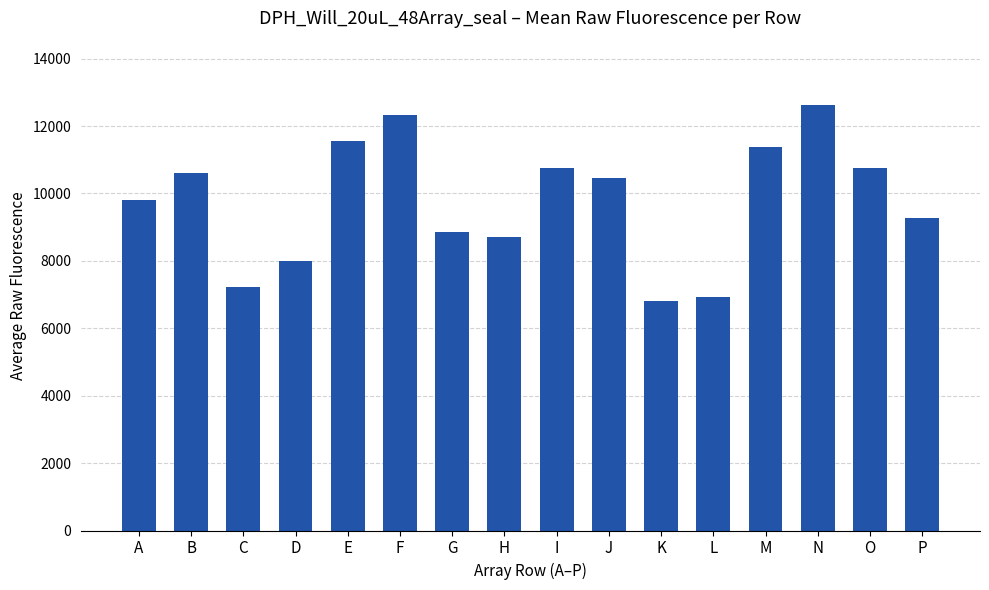

How many data points does each series have?

16